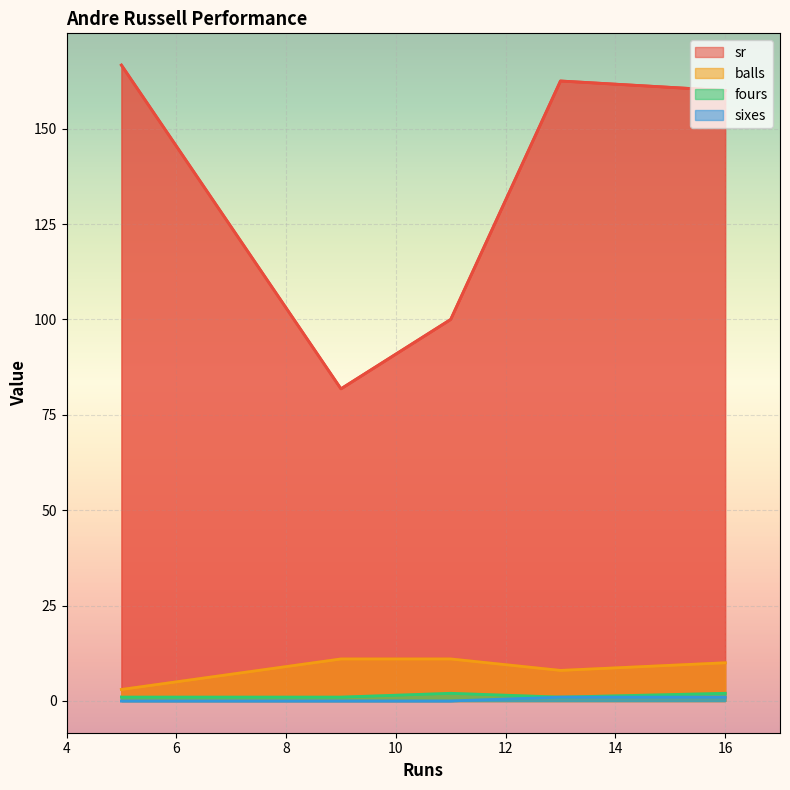

Rank the series by their maximum value, from highest to lowest.

sr, balls, fours, sixes